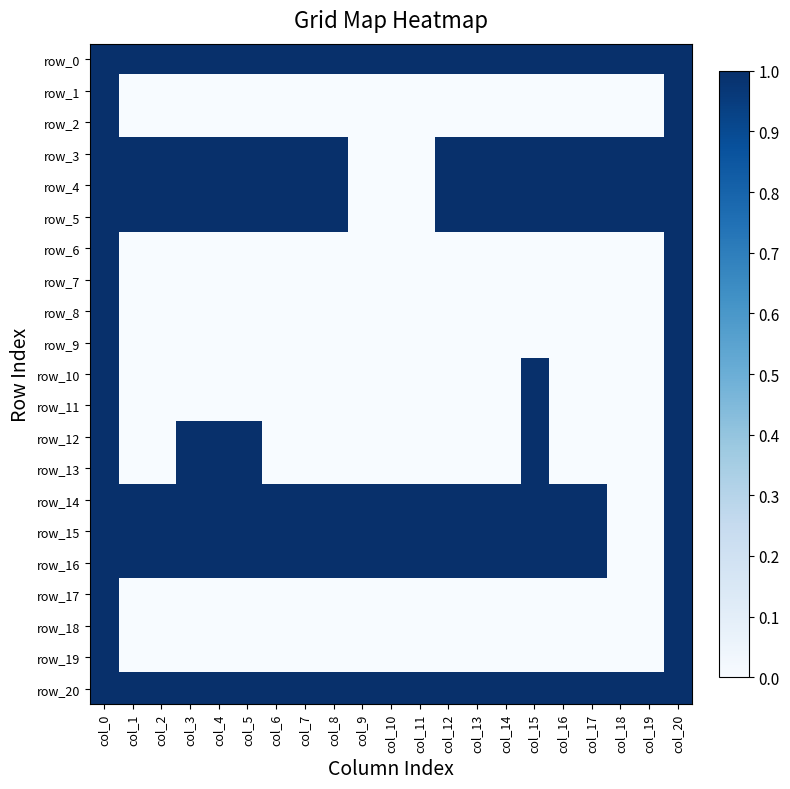

The value of row_4 at col_8 is 2. True or false?

False